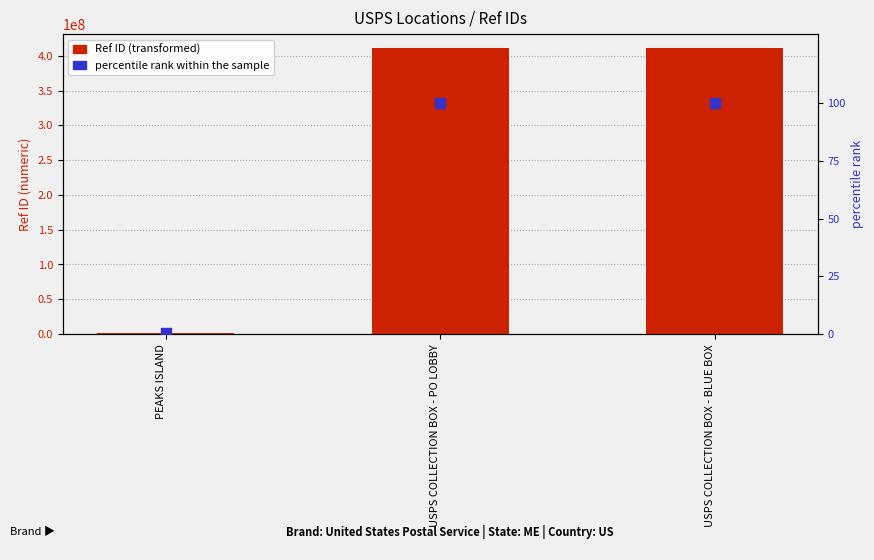

Which series contains the highest Y value?

Ref ID